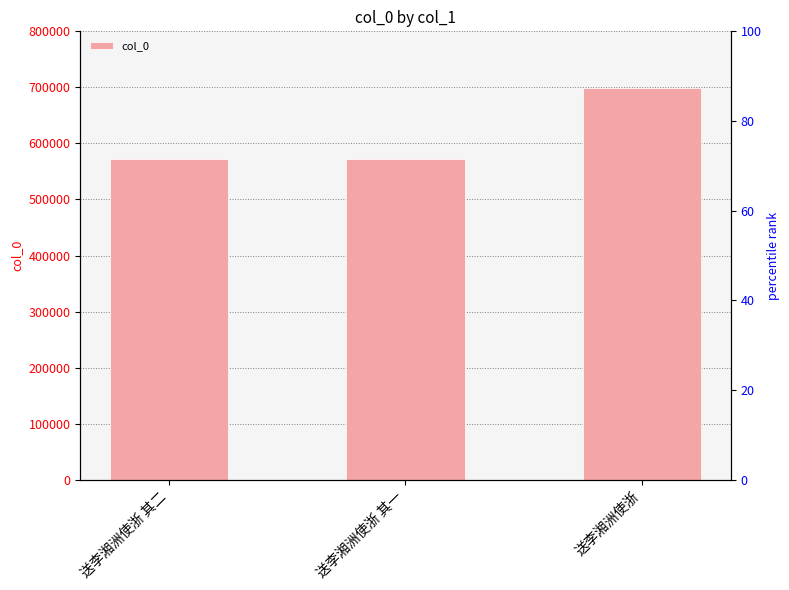

What is the change in value from 送李湘洲使浙 其二 to 送李湘洲使浙 其一?

-1